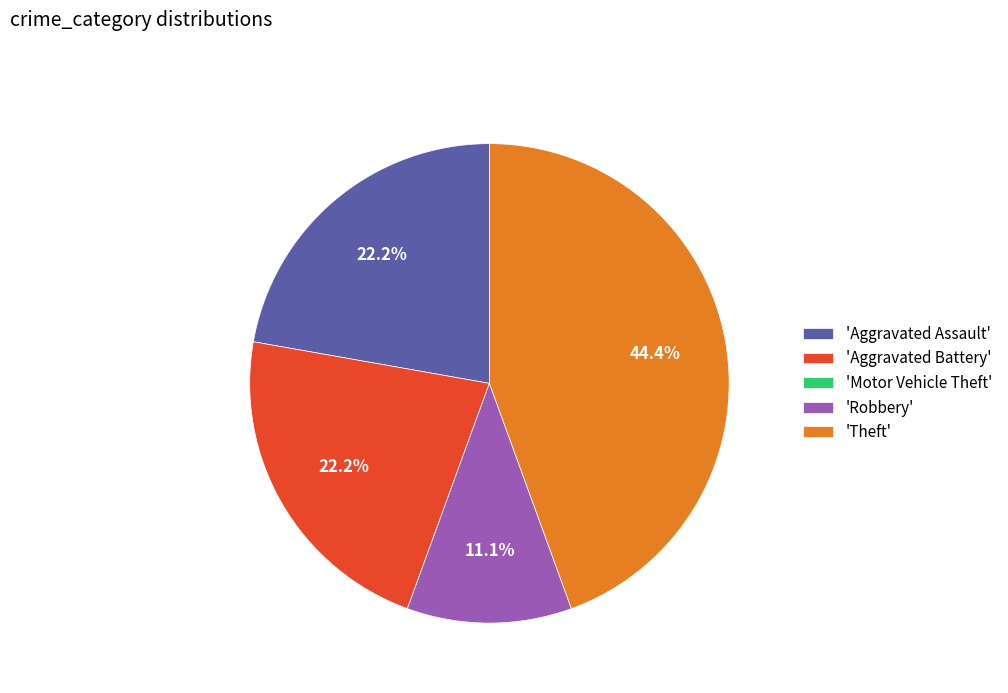

Is the sum of 'Theft' and 'Aggravated Battery' greater than half?

Yes